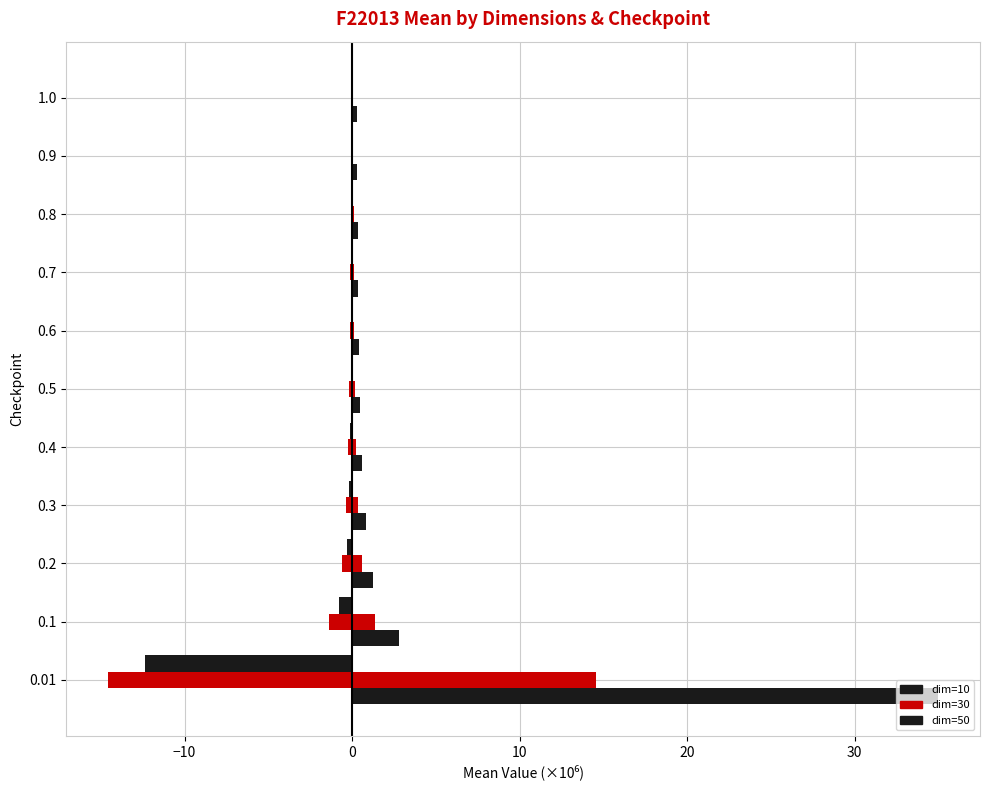

Count the number of categories in the chart.

11